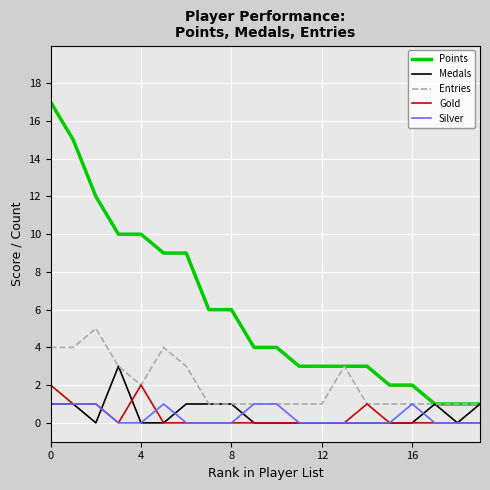

Count the Medals values in the range 0 to 1.

19